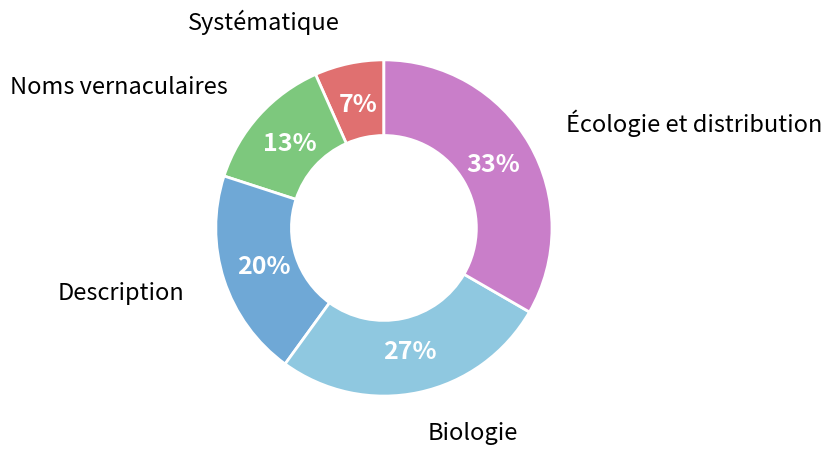

To the nearest percent, what is the average slice percentage?

20%